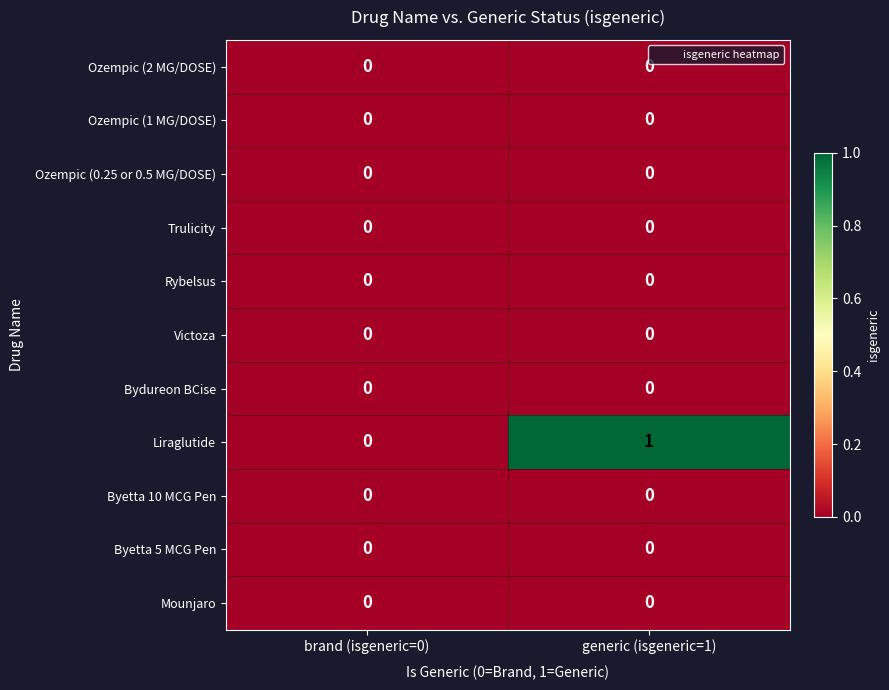

The Liraglutide series shows 1 at generic (isgeneric=1). True or false?

True